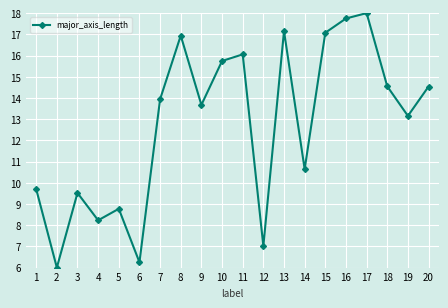

Reading right to left, what are all the values shown in this chart?

14.5	13.2	14.5	18.0	17.7	17.1	10.6	17.2	7.0	16.1	15.7	13.7	16.9	13.9	6.3	8.8	8.2	9.5	6.0	9.7